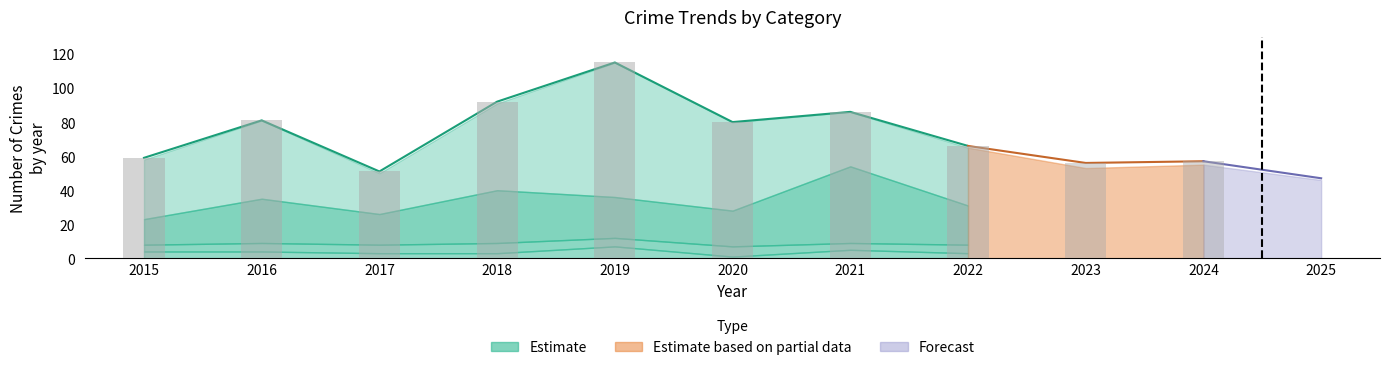

Reading right to left, extract all data points from this chart.

Aggravated Assault: 2	5	6	3	5	1	7	3	3	4	4
Aggravated Battery: 11	10	9	5	4	6	5	6	5	5	4
Robbery: 13	20	20	23	45	21	24	31	18	26	15
Theft: 20	20	18	34	32	52	79	51	24	46	35
Total: 47	57	56	66	86	80	115	92	51	81	59